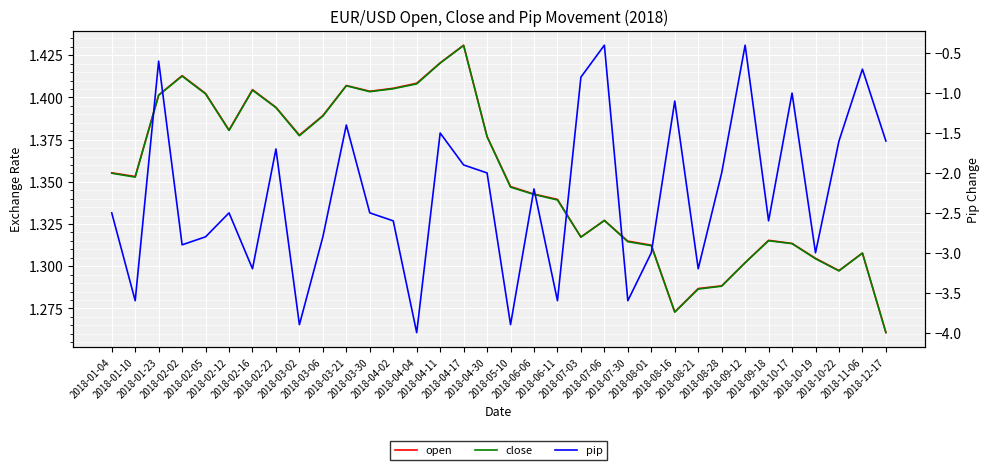

True or false: open has a value of 1.3 at 2018-12-17.

True